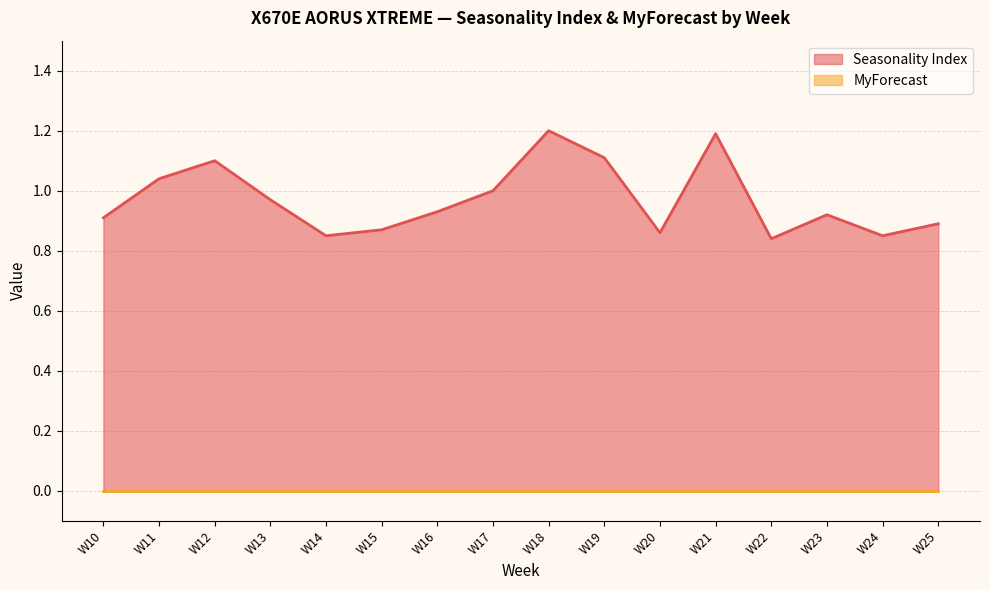

How many interior local peaks (higher than both neighbors) does the data have?

4